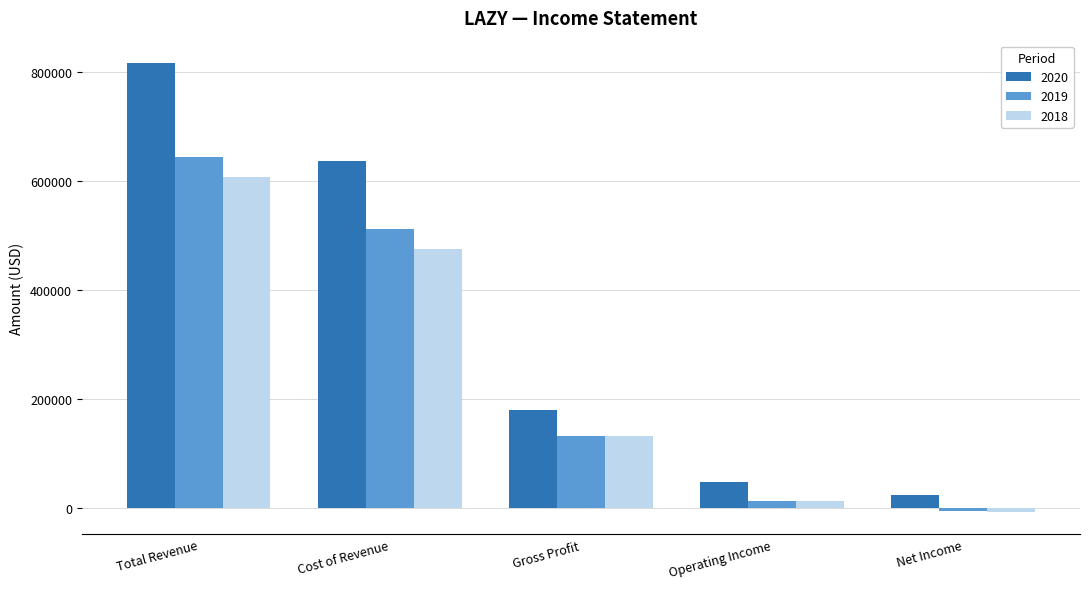

Which label corresponds to the smallest value in the chart?

Net Income